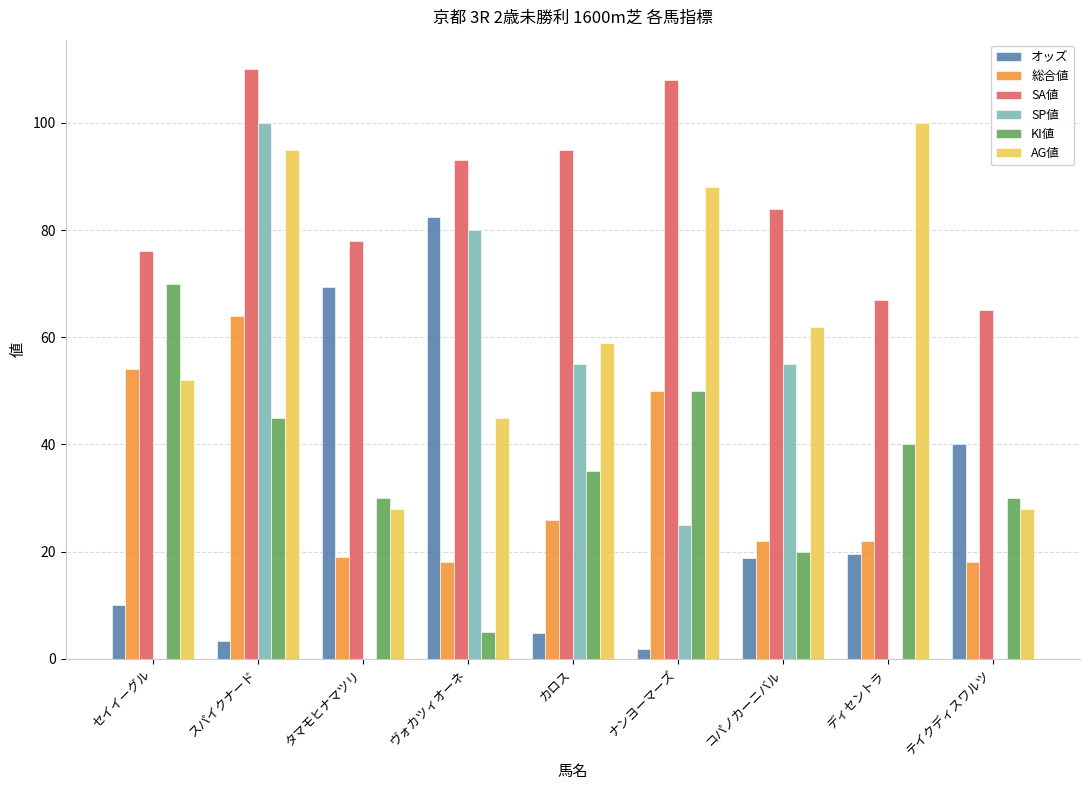

What is the average value of the KI値 series?

36.1